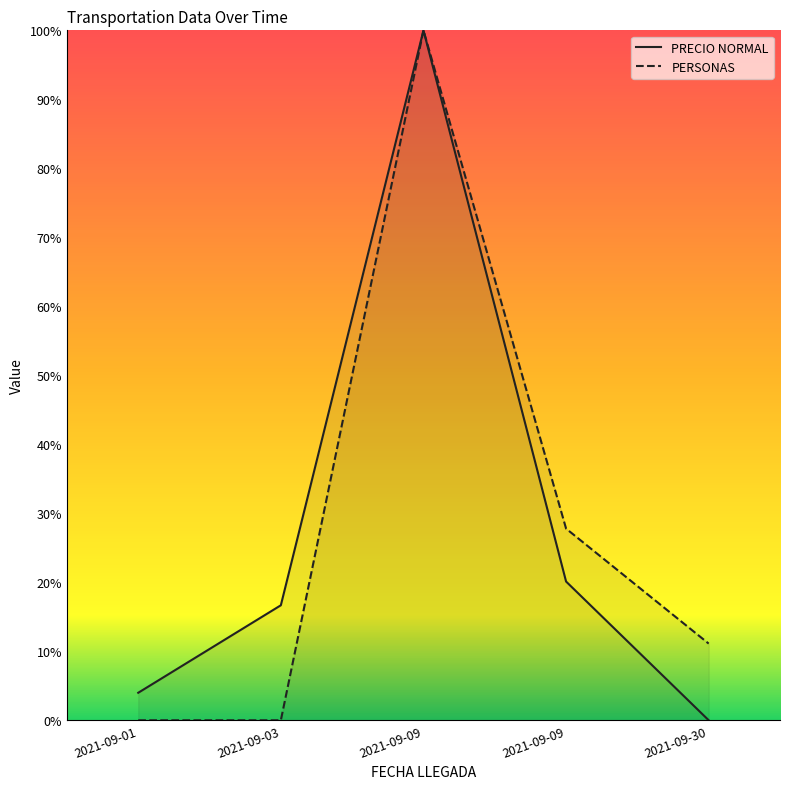

Rank the series at 2021-09-09 from highest to lowest value.

PRECIO NORMAL, PERSONAS